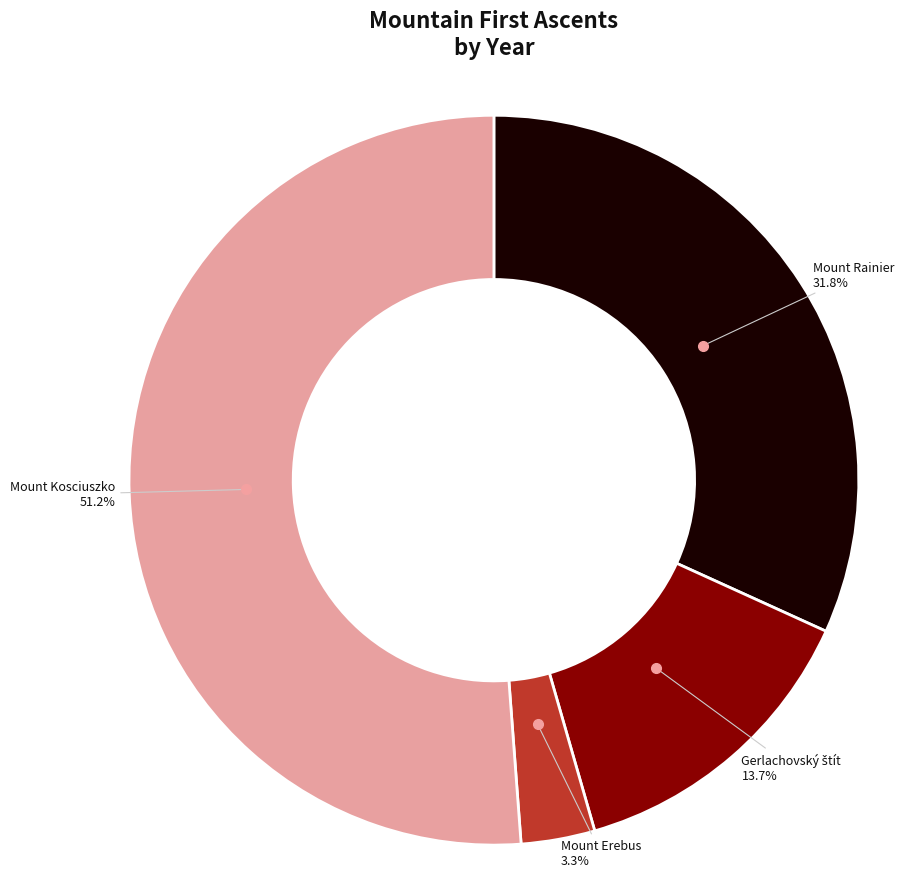

The Mount Erebus slice represents 3% of the pie. True or false?

True